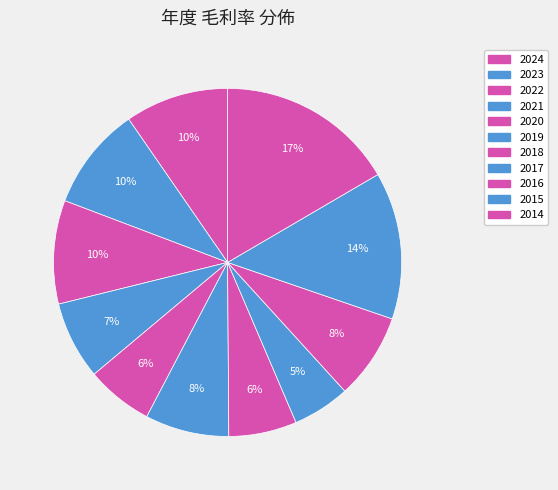

To the nearest percent, what portion does 2016 represent?

8%